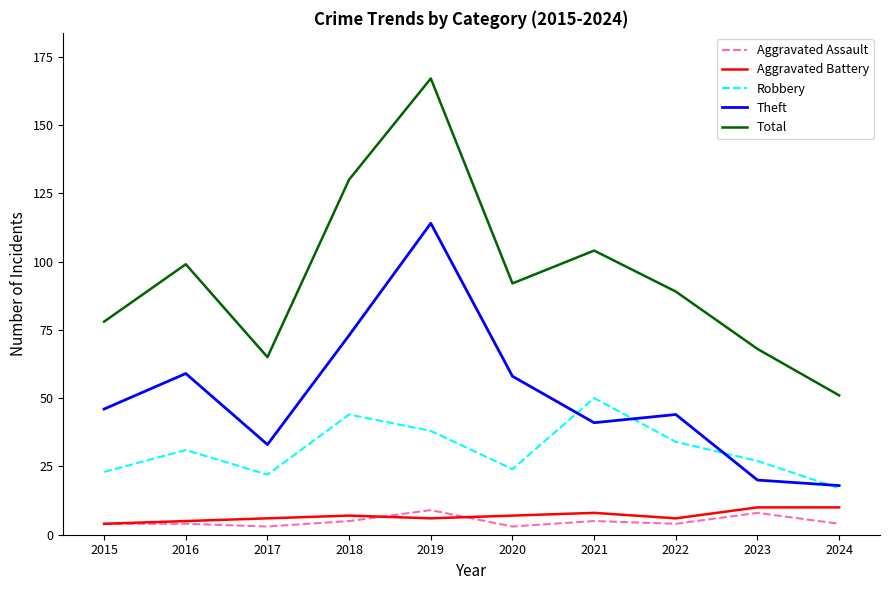

What is the difference between the second highest and minimum values in the Robbery series?

27